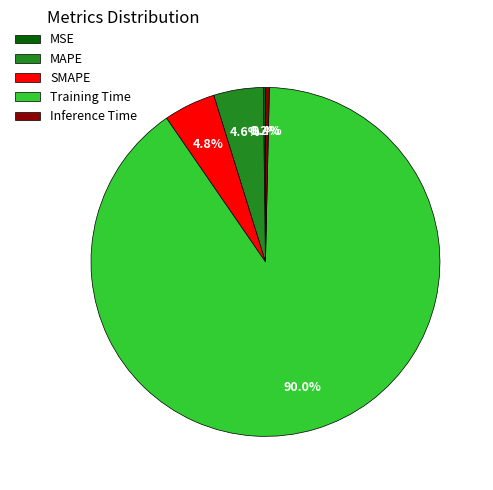

Is it true that Inference Time is 14% of the pie?

False